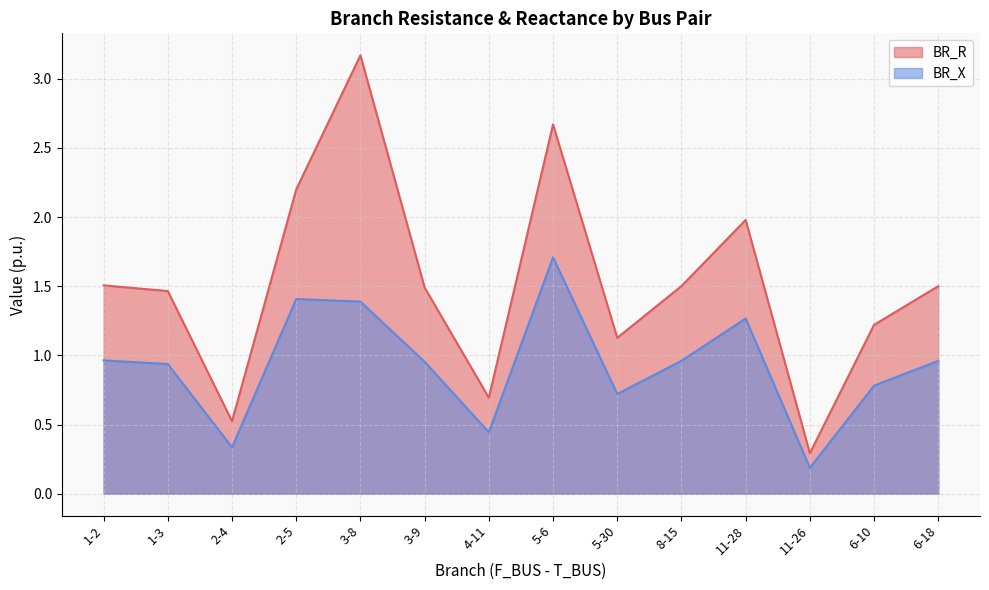

True or false: BR_X and BR_R intersect in this chart.

False